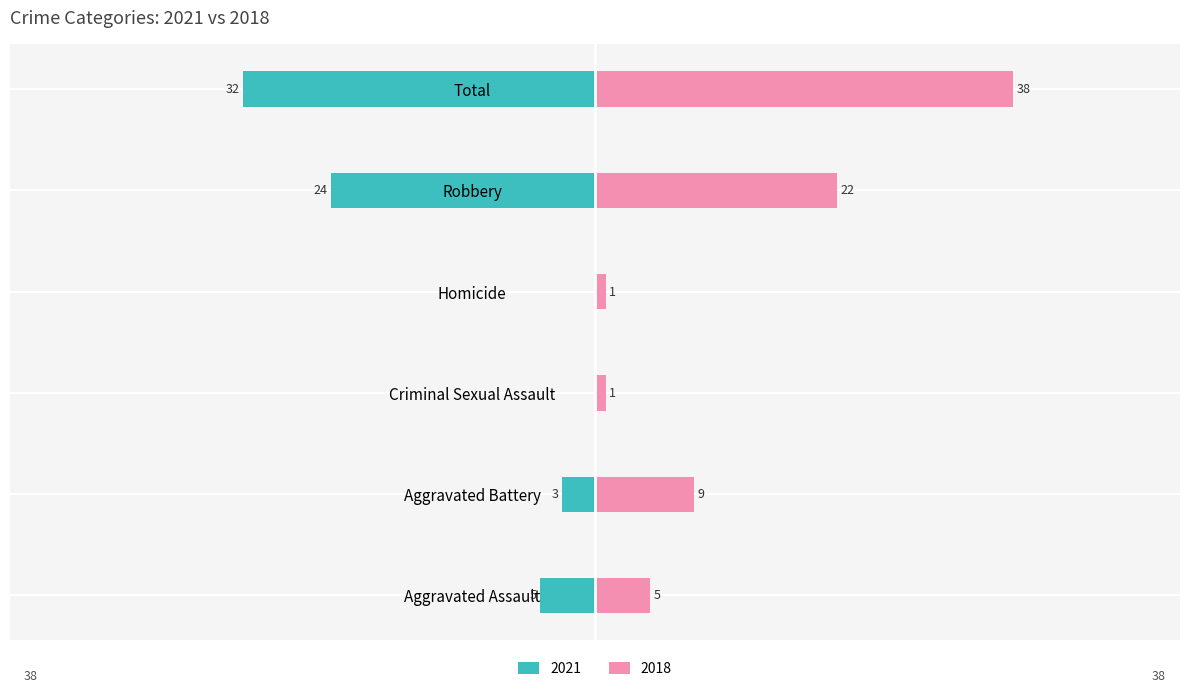

What are all the series names shown in the legend?

Left (2021), Right (2018)